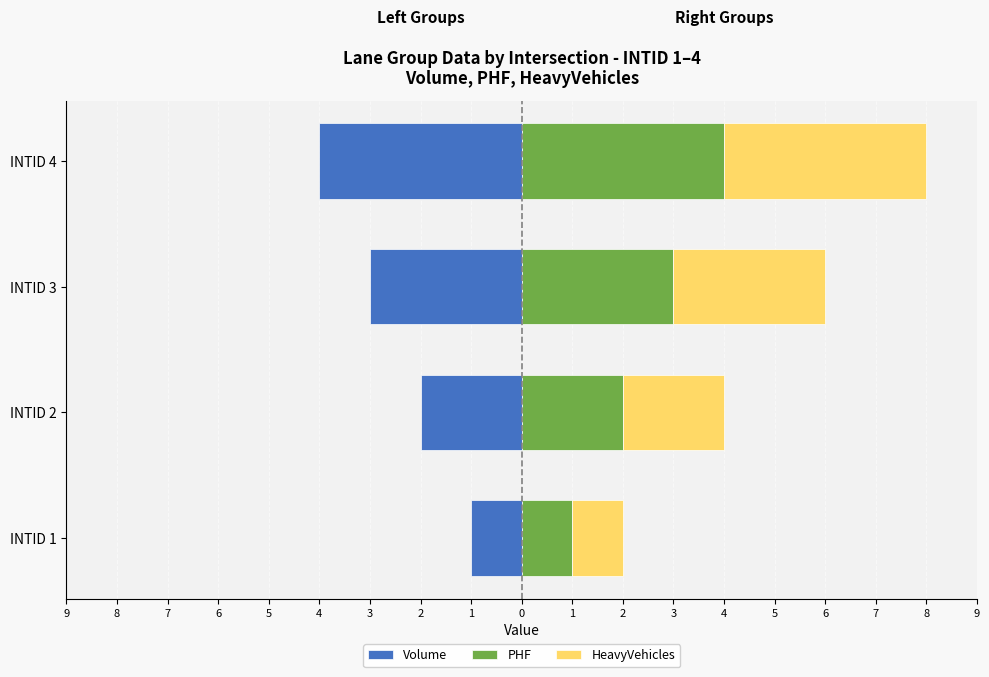

Which series has the widest spread of values?

Volume